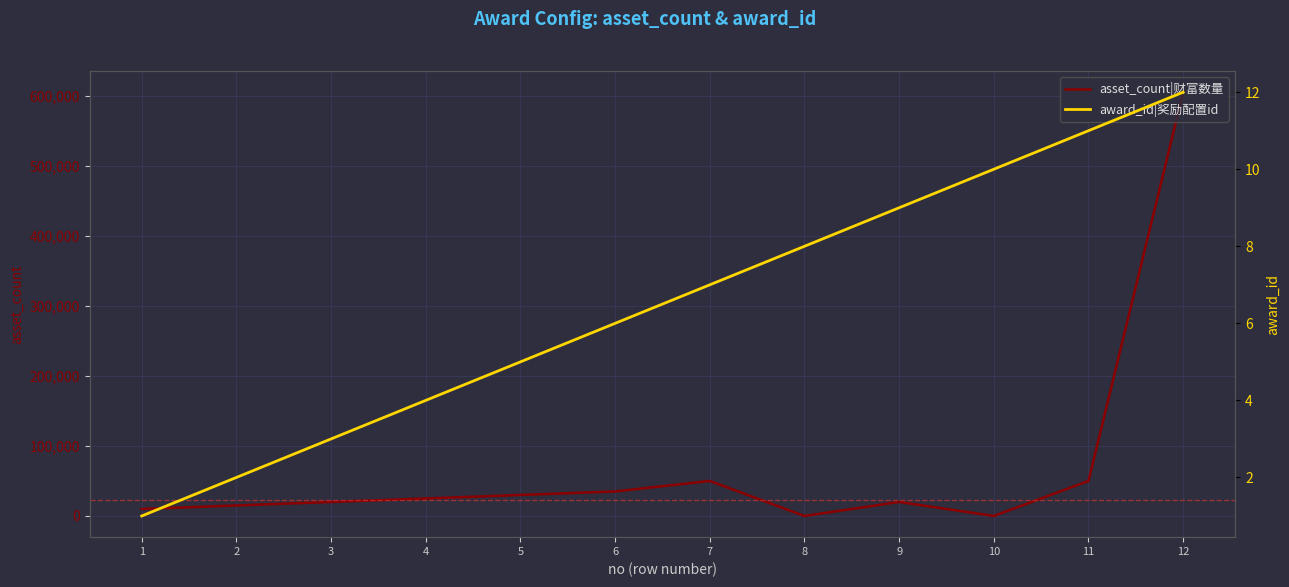

Is it true that asset_count|财富数量 equals 3 at 8?

False